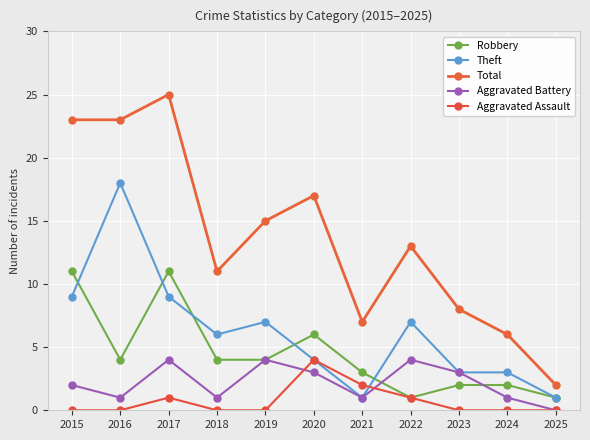

Does the chart display data point markers on the line(s)?

Yes